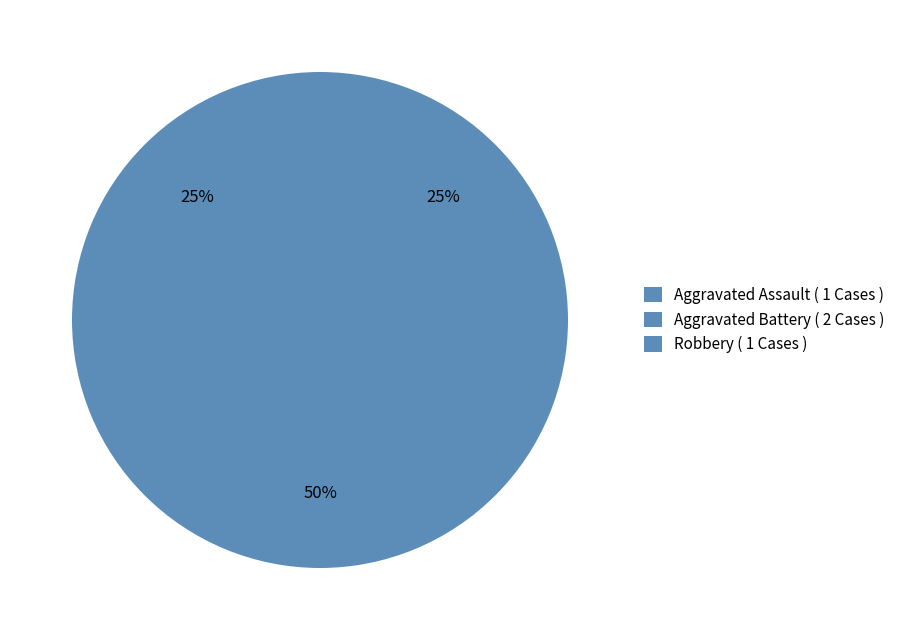

Does any single category account for the majority?

No